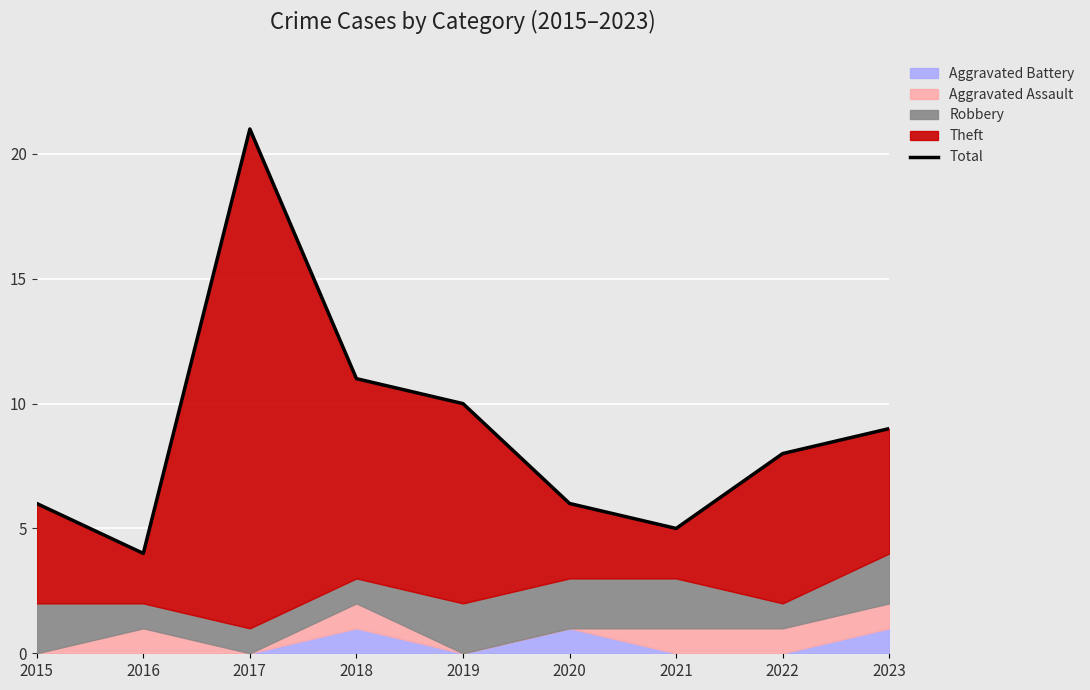

List the labels in order of value, smallest first.

2016, 2021, 2015, 2020, 2022, 2023, 2019, 2018, 2017